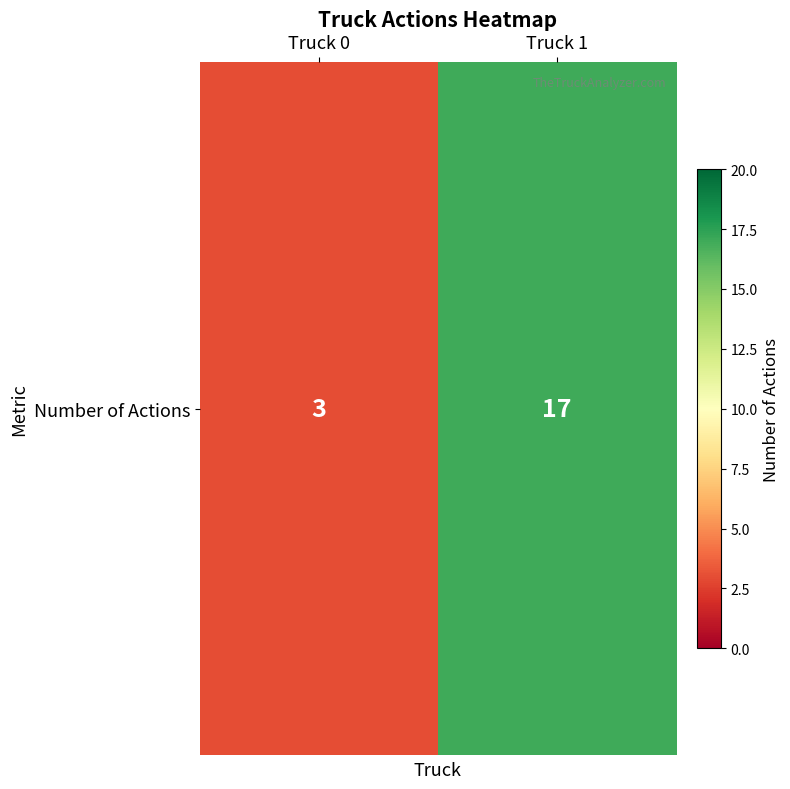

What is the smallest value displayed?

3